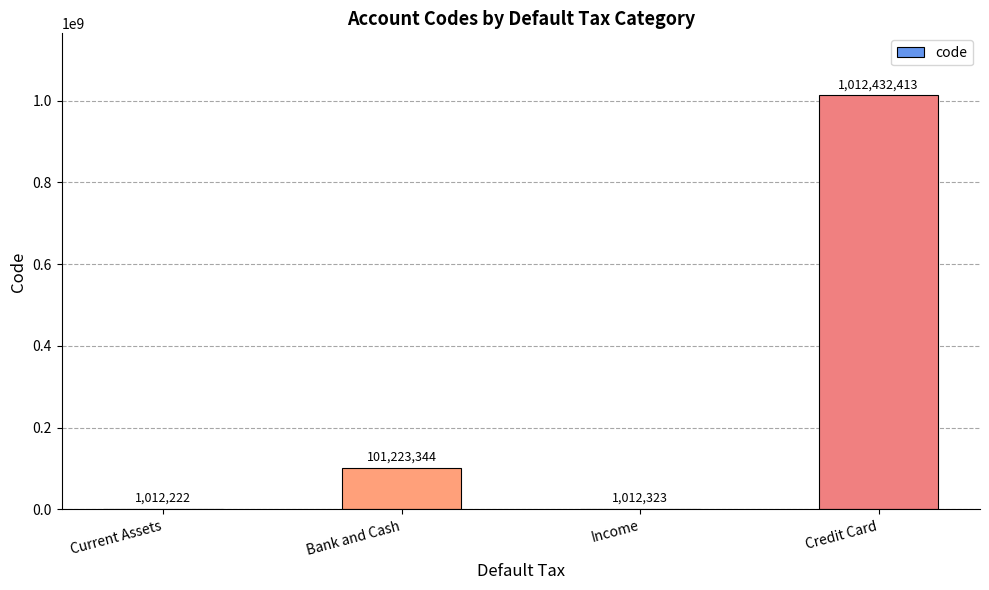

Between Current Assets and Credit Card, which is larger?

Credit Card